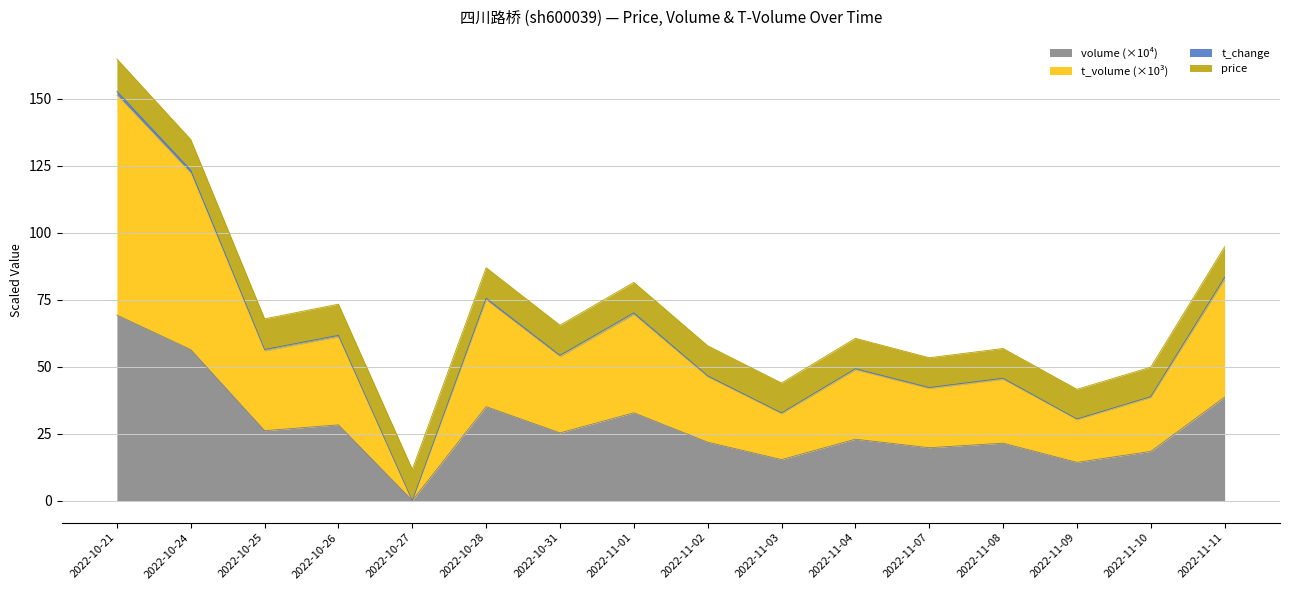

What is the label of the 12th point from the right?

2022-10-27